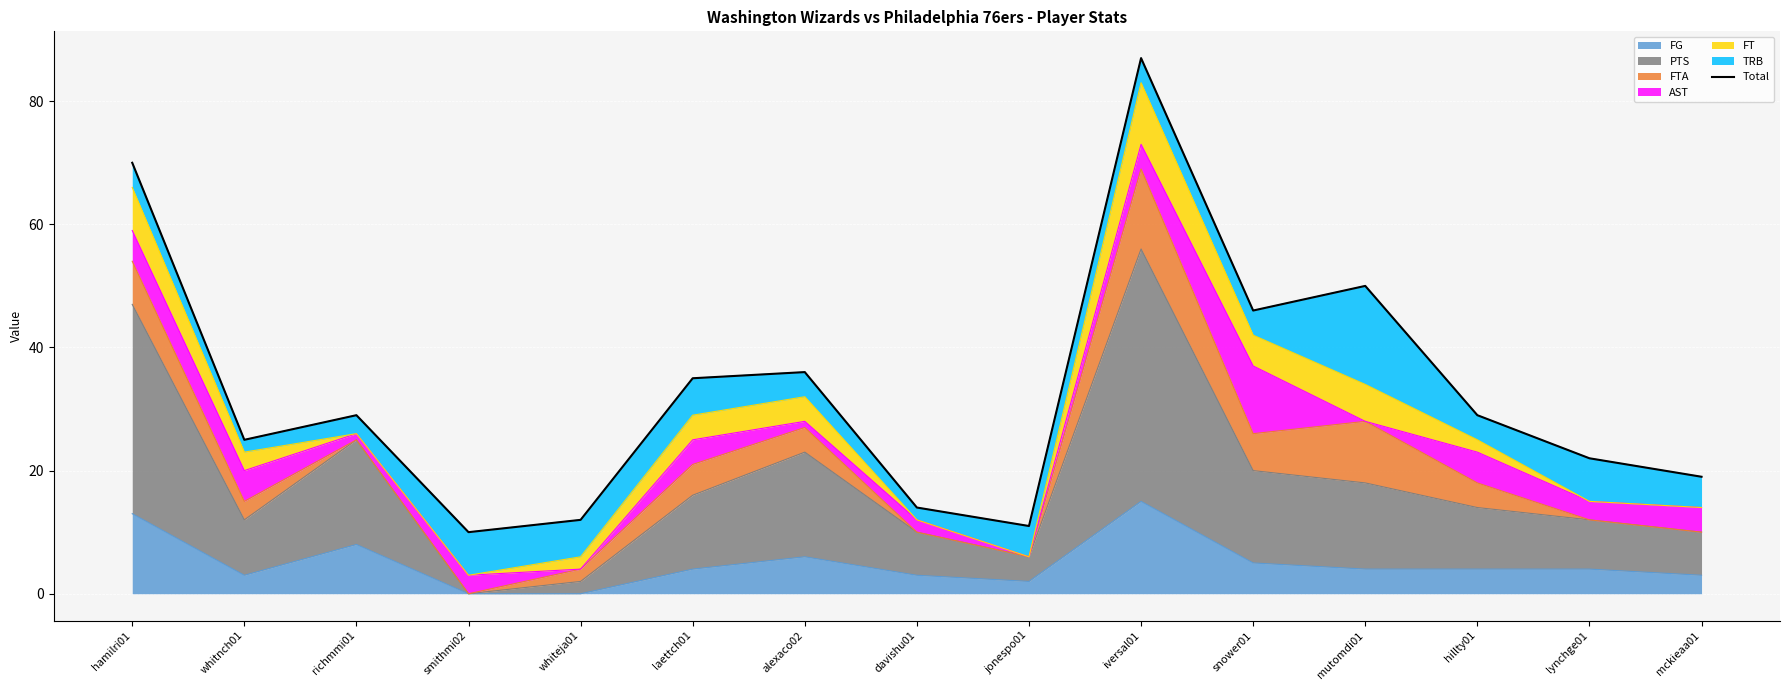

Where does the data first go above 29?

hamilri01